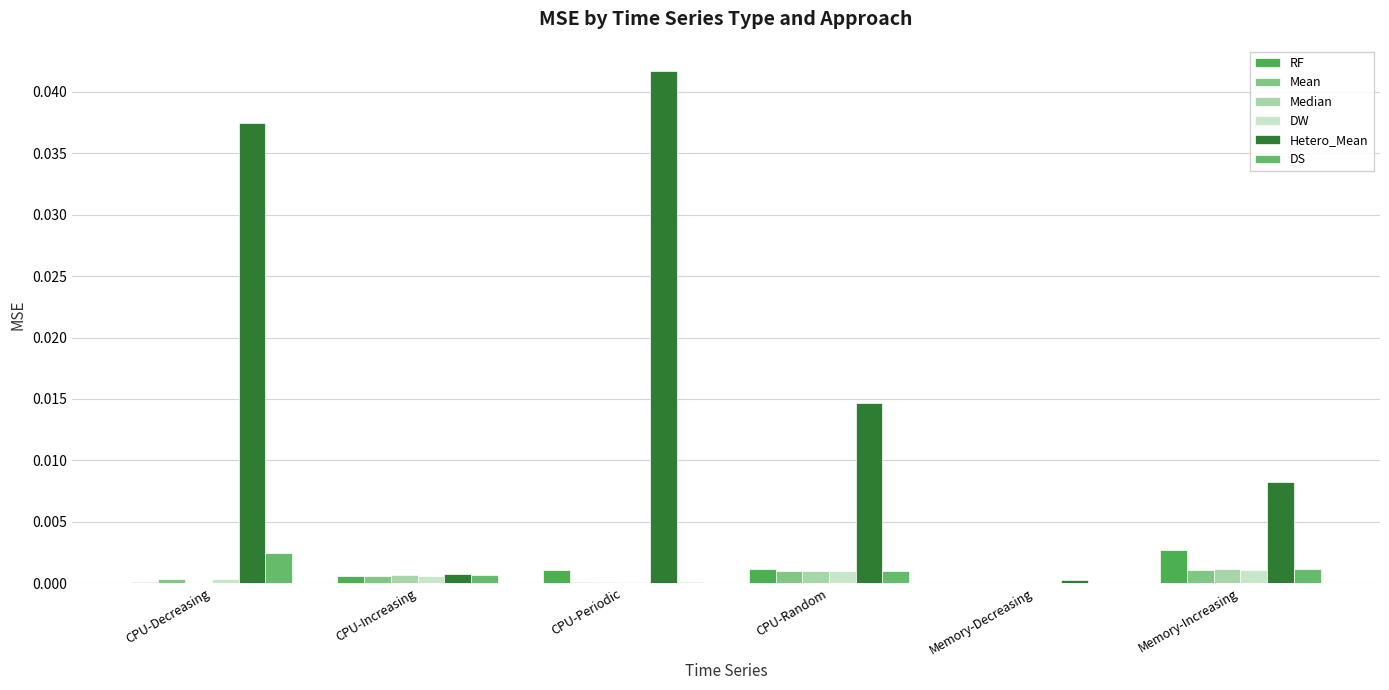

At how many categories does at least one series exceed 0?

6